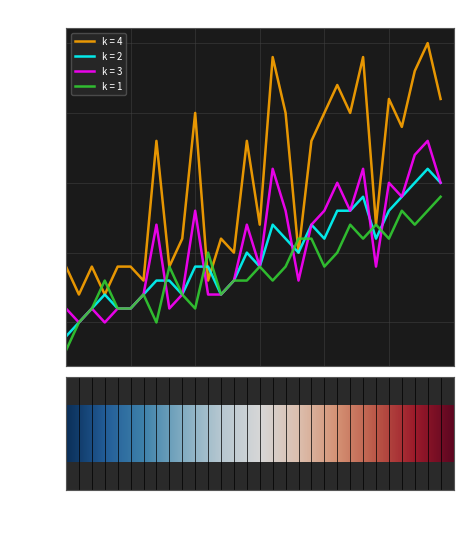

True or false: k = 4 and k = 3 intersect in this chart.

False